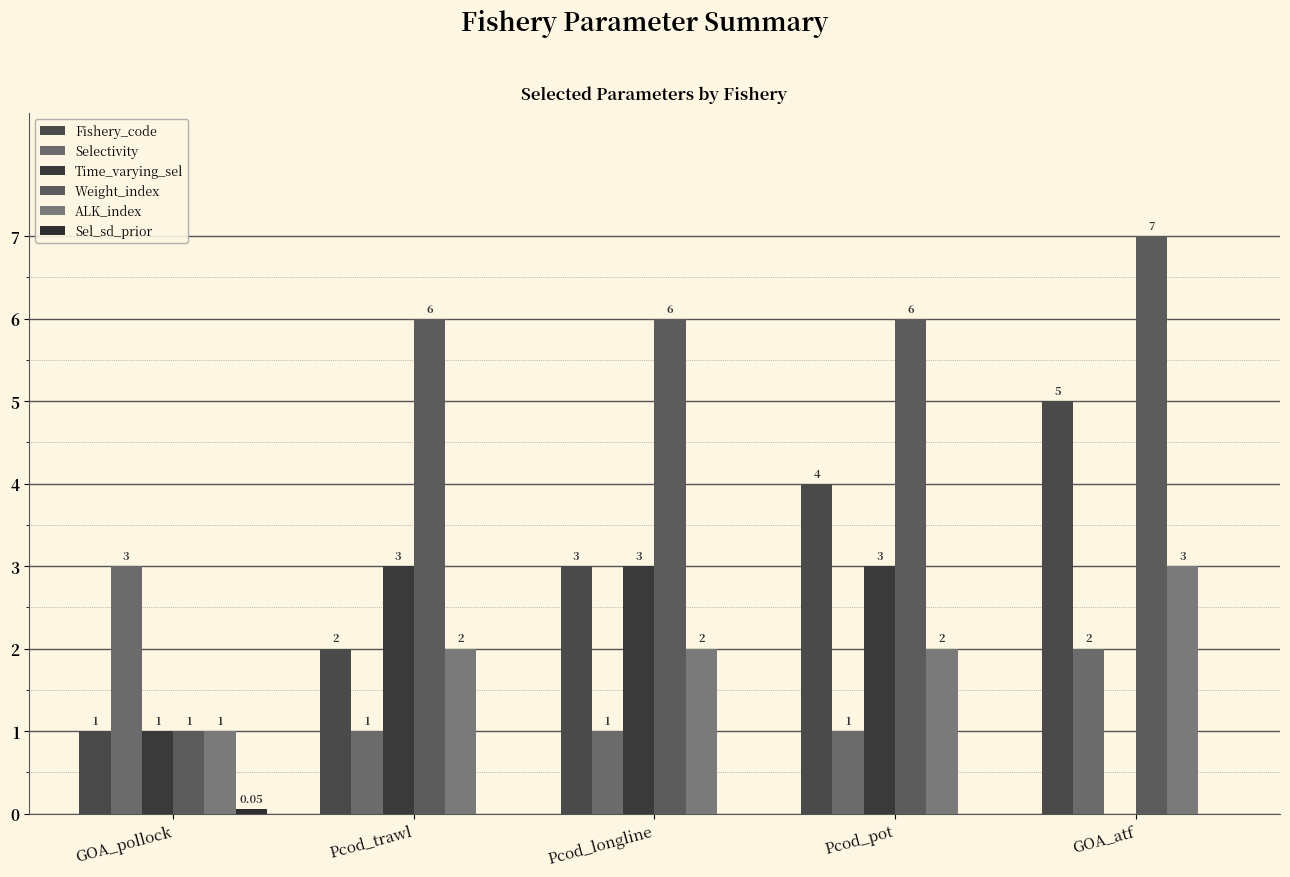

Count the number of data series in this chart.

6